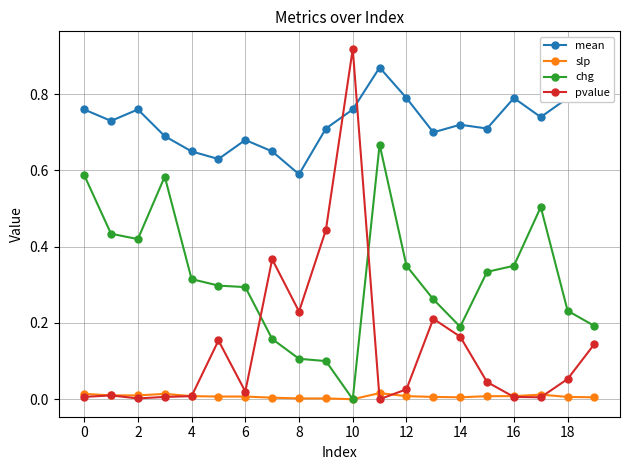

What is the value of the chg point at the 18th from the left?

0.5